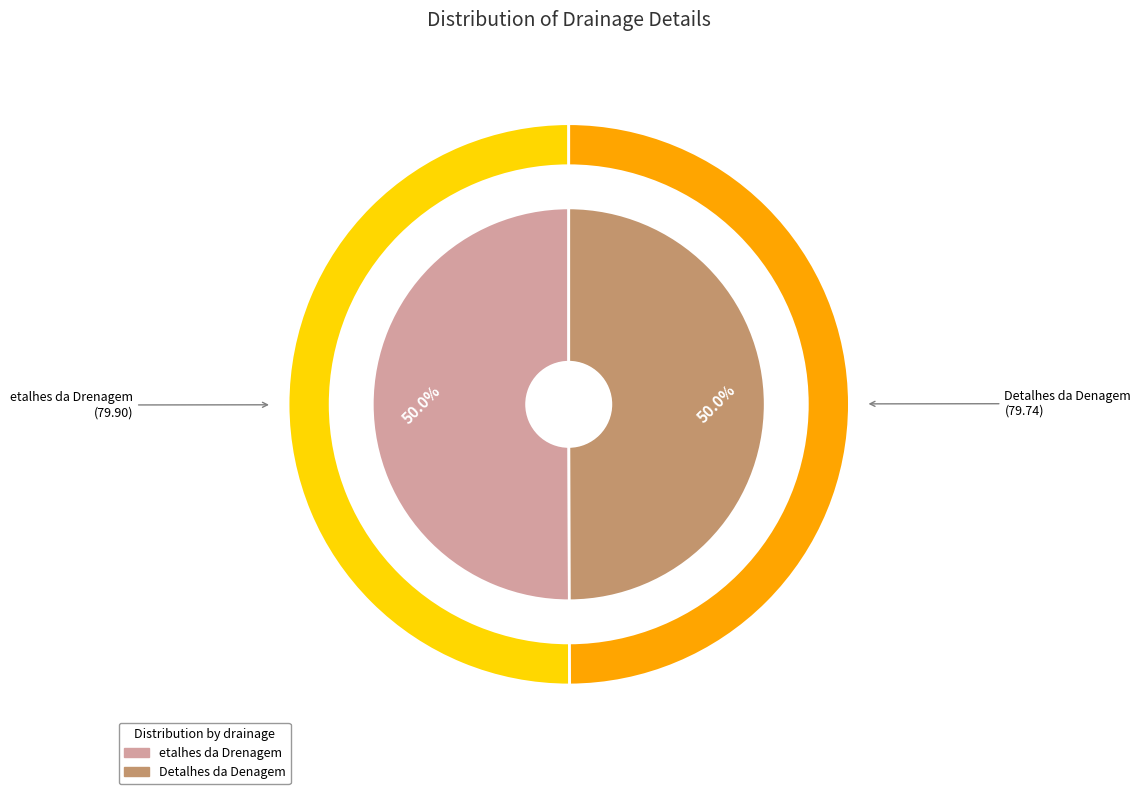

Combined, what portion of the pie is etalhes da Drenagem and Detalhes da Denagem?

100.0%